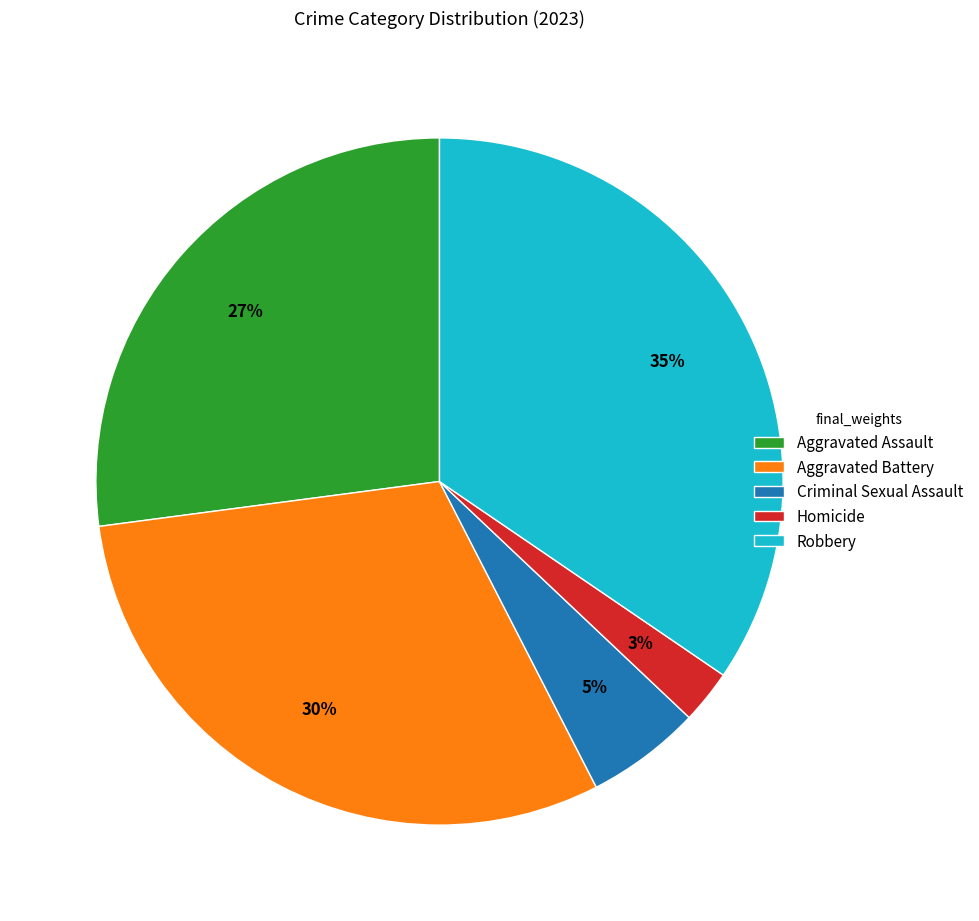

To the nearest percent, what portion does Aggravated Assault represent?

27%